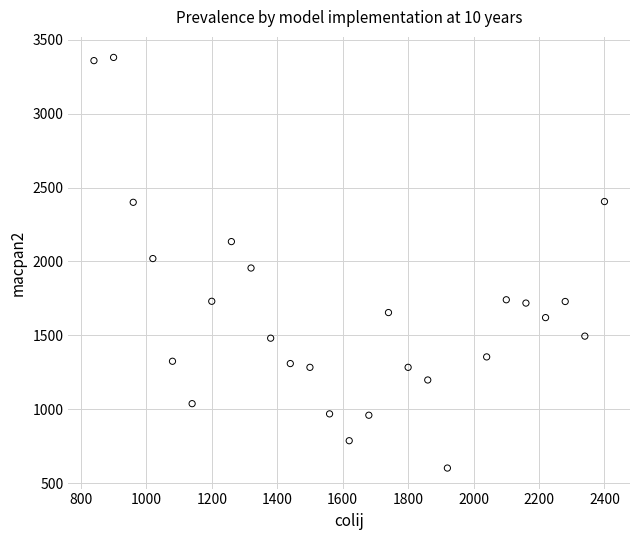

What is the range of Y values (max minus min)?

2780.1